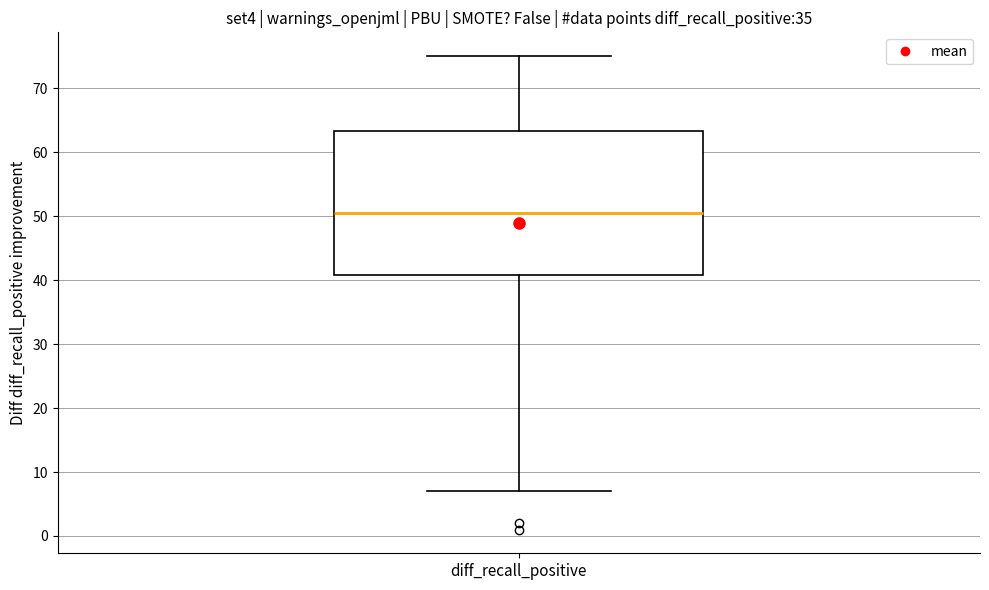

Where does the lower whisker of the box for diff_recall_positive end on the y-axis? The values are not printed on the chart, so give them approximately, as read against the axis.

7